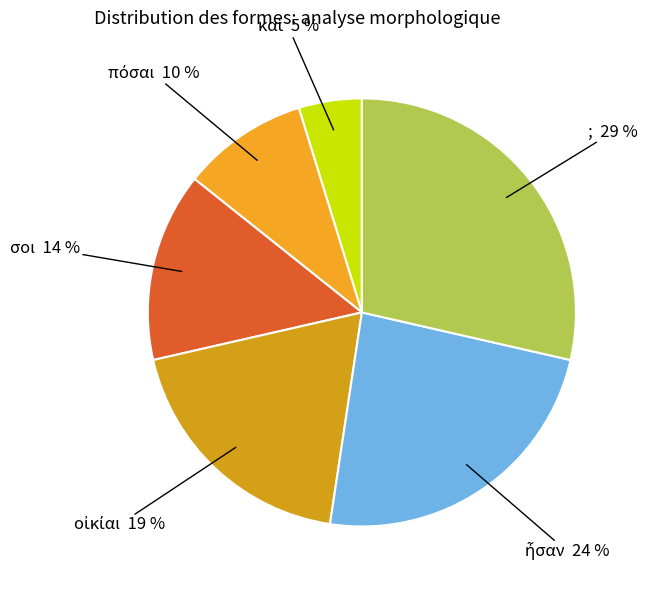

To the nearest percent, what is the difference between the largest and smallest slice percentages?

24%